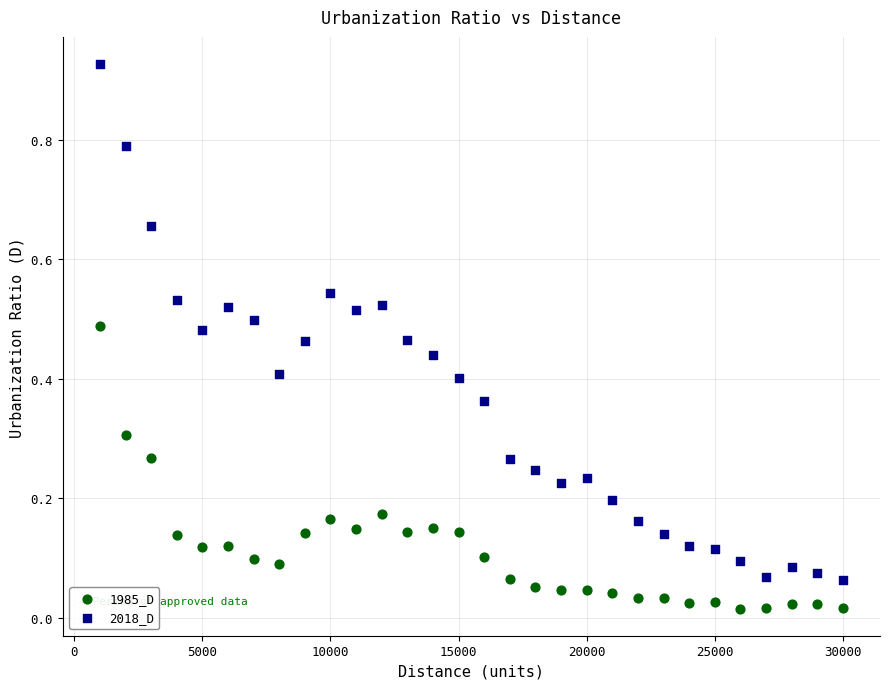

What are all the series names shown in the legend?

1985_D, 2018_D